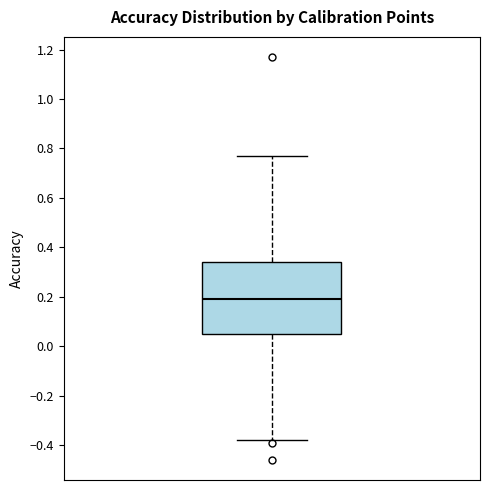

Read this box plot against the y-axis: the position of the median line, the range covered by the box, and the ends of both whiskers. The values are not printed on the chart, so give them approximately, as read against the axis.

median 0.20, box 0.06 to 0.34, whiskers -0.38 to 0.78